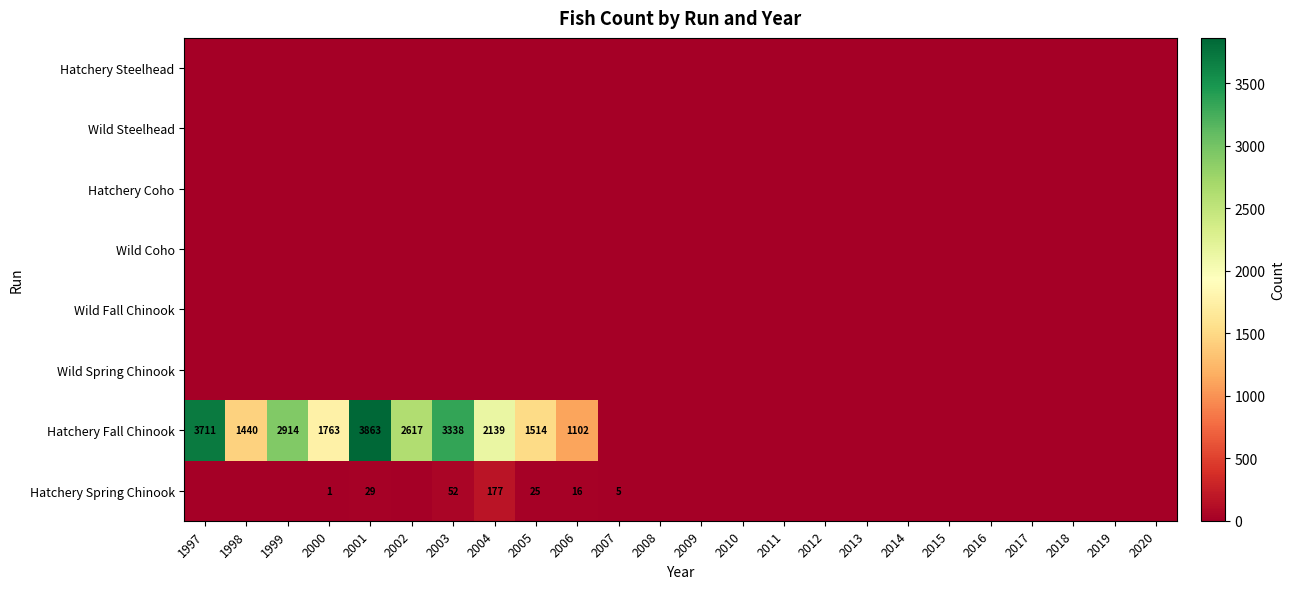

List the labels in order of Hatchery Fall Chinook value, smallest first.

2007, 2008, 2009, 2010, 2011, 2012, 2013, 2014, 2015, 2016, 2017, 2018, 2019, 2020, 2006, 1998, 2005, 2000, 2004, 2002, 1999, 2003, 1997, 2001